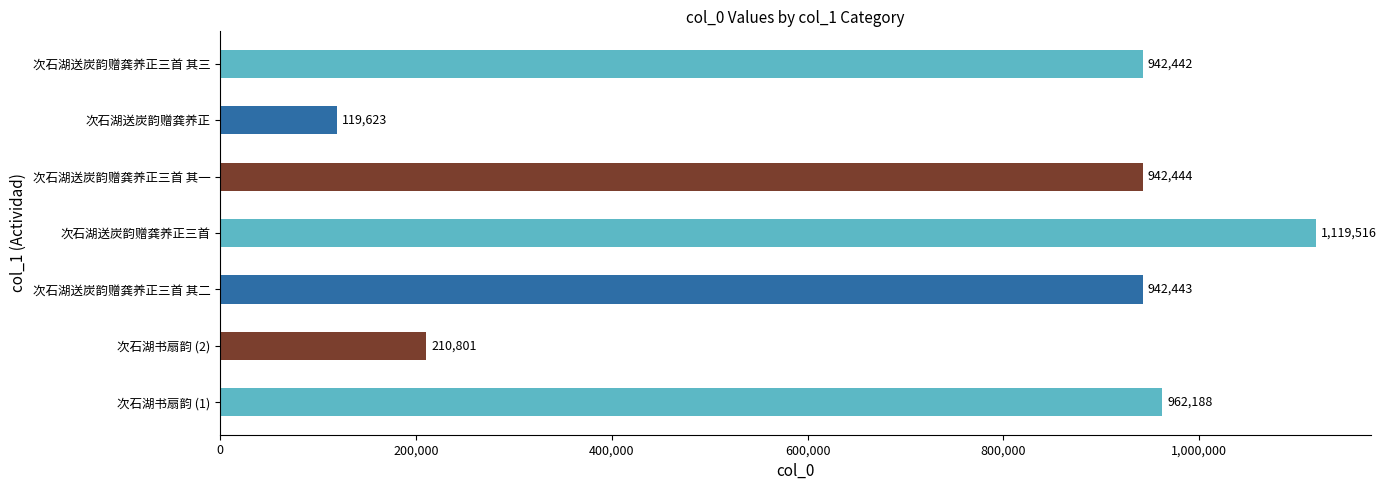

Is it true that the value at 次石湖送炭韵赠龚养正 is 25379?

False